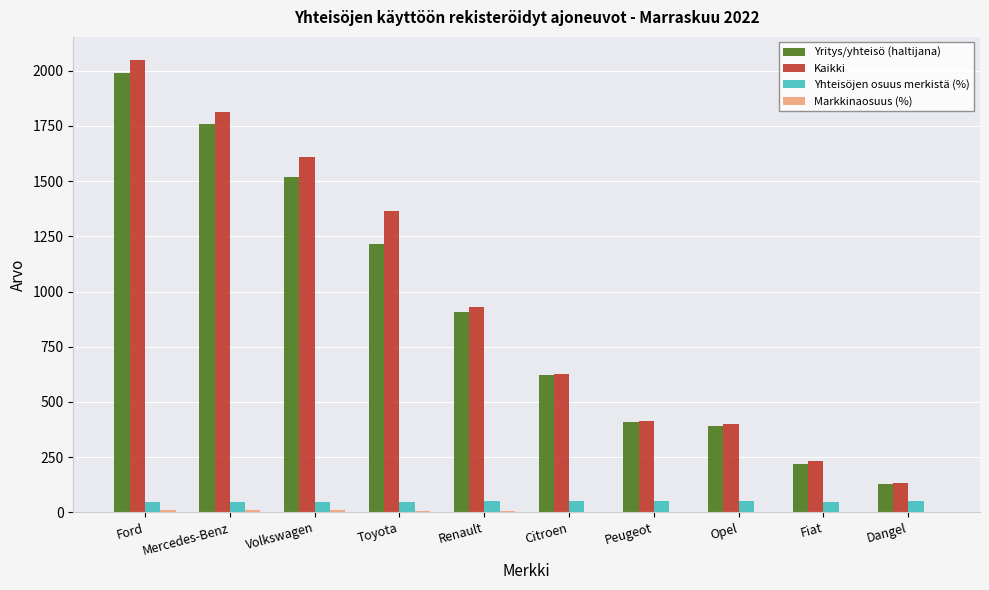

Which series changed the most between Ford and Citroen?

Kaikki